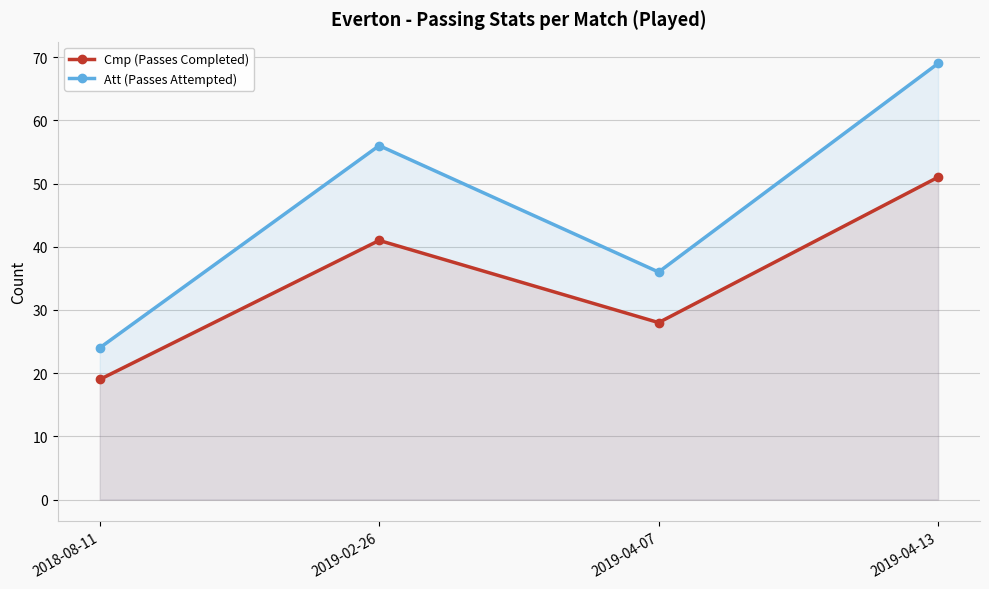

Between 2018-08-11 and 2019-02-26, which is larger?

2019-02-26